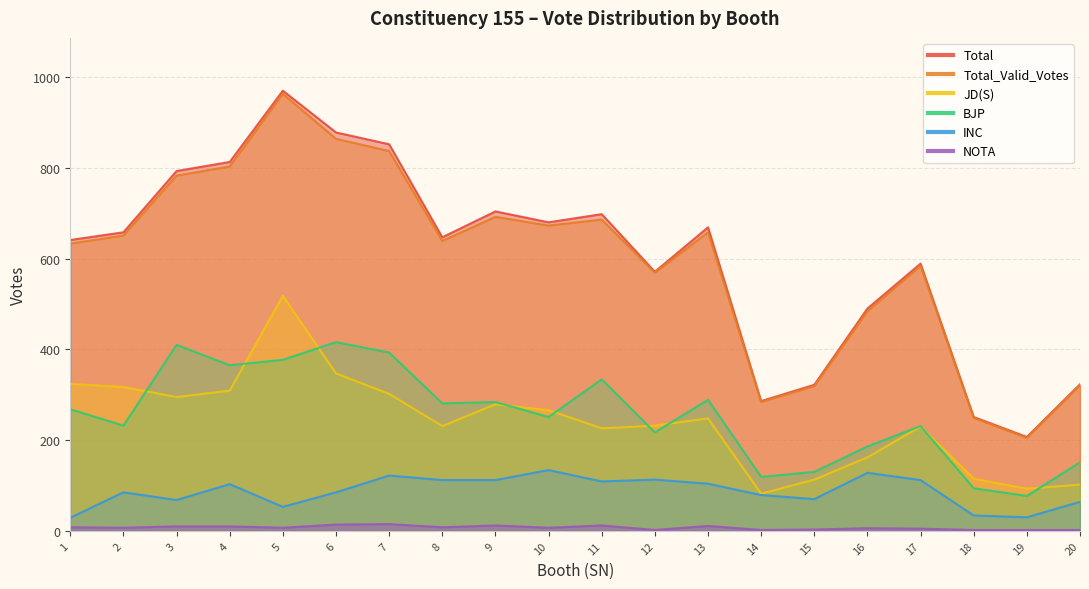

What value does the NOTA series have at 7?

15